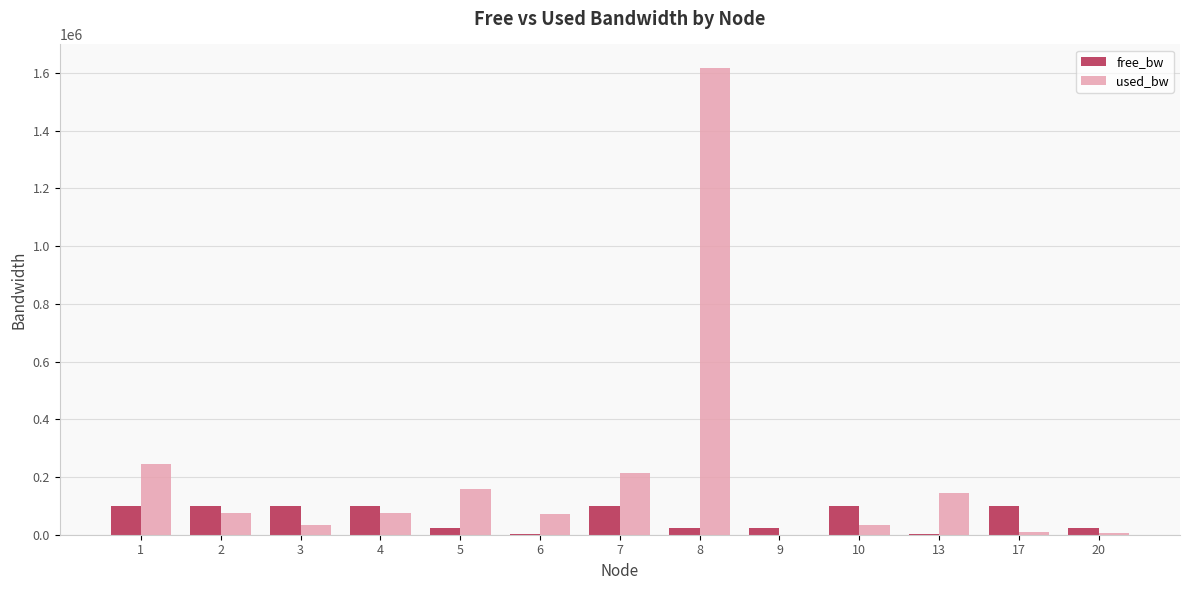

What is the maximum value shown in the chart?

1618089.3